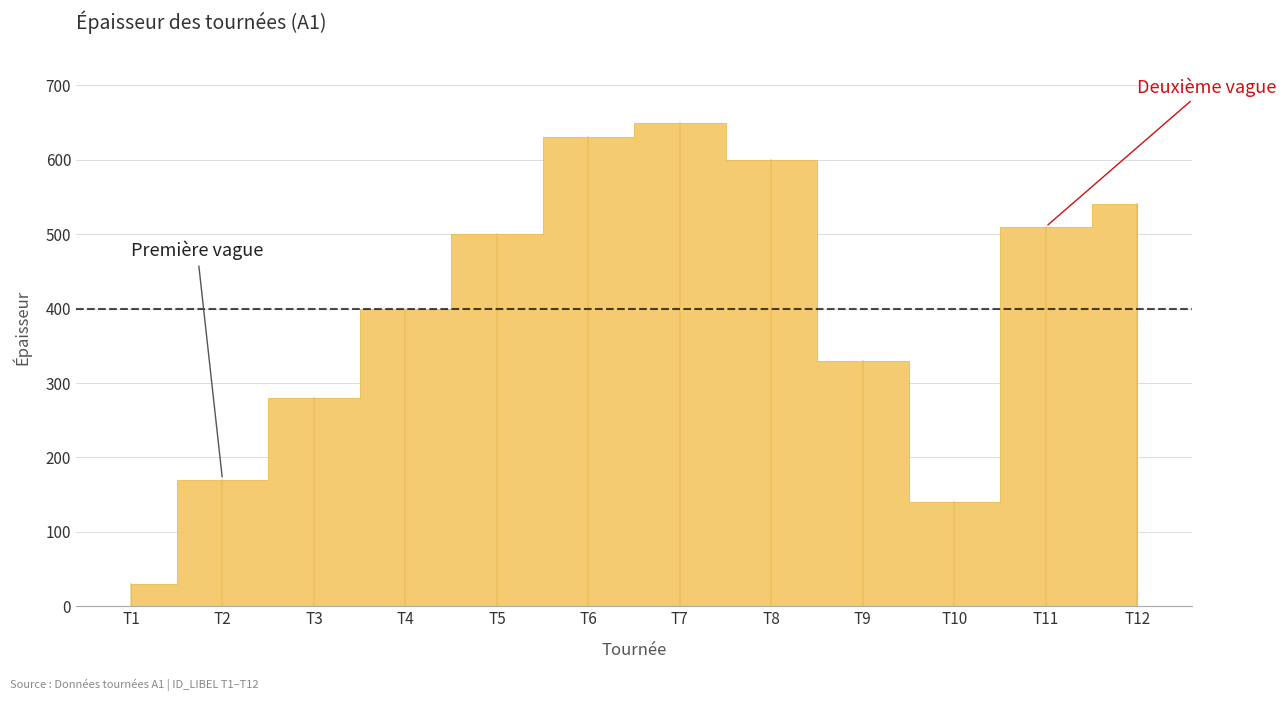

At which label is the value closest to 340?

T9